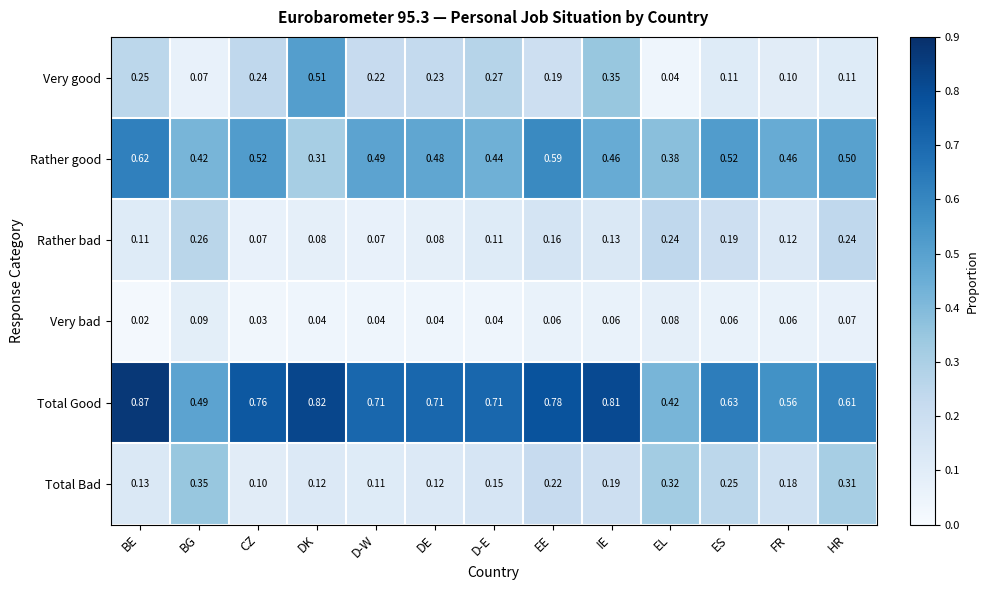

List the series in order of their peak value, highest first.

Total Good, Rather good, Very good, Total Bad, Rather bad, Very bad